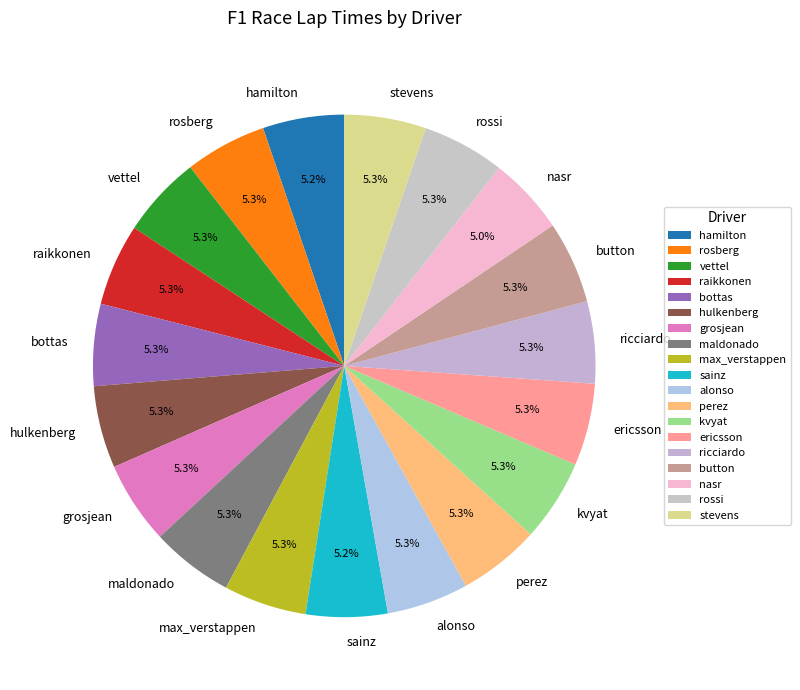

Does any single category account for the majority?

No